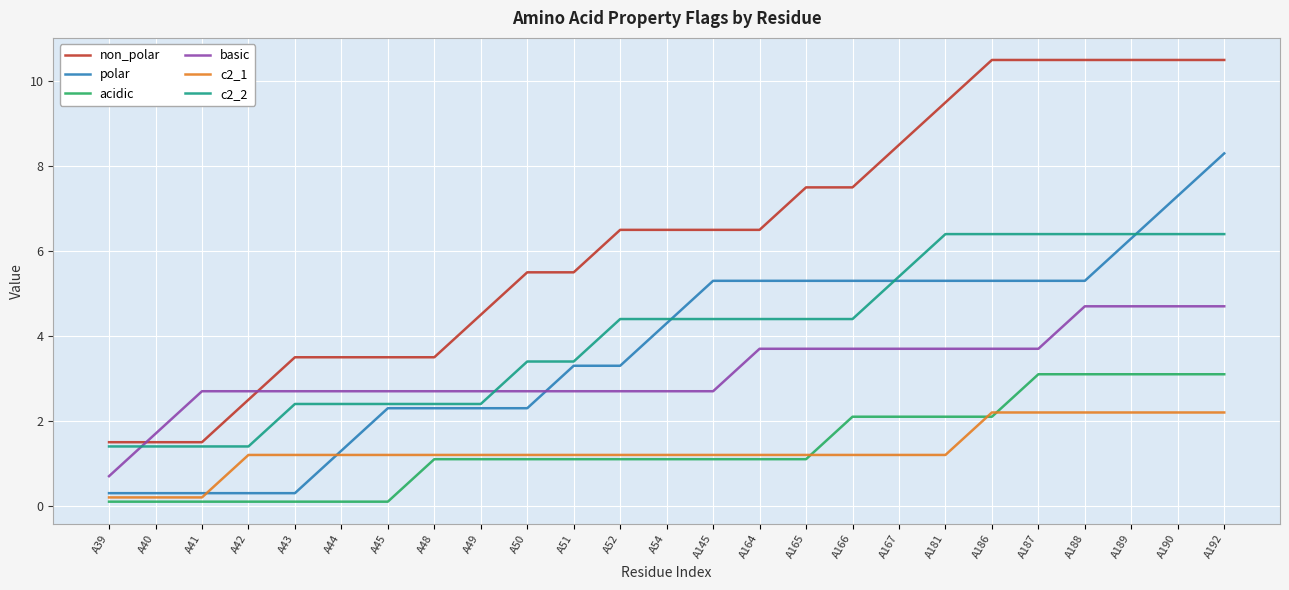

True or false: polar and basic intersect in this chart.

True